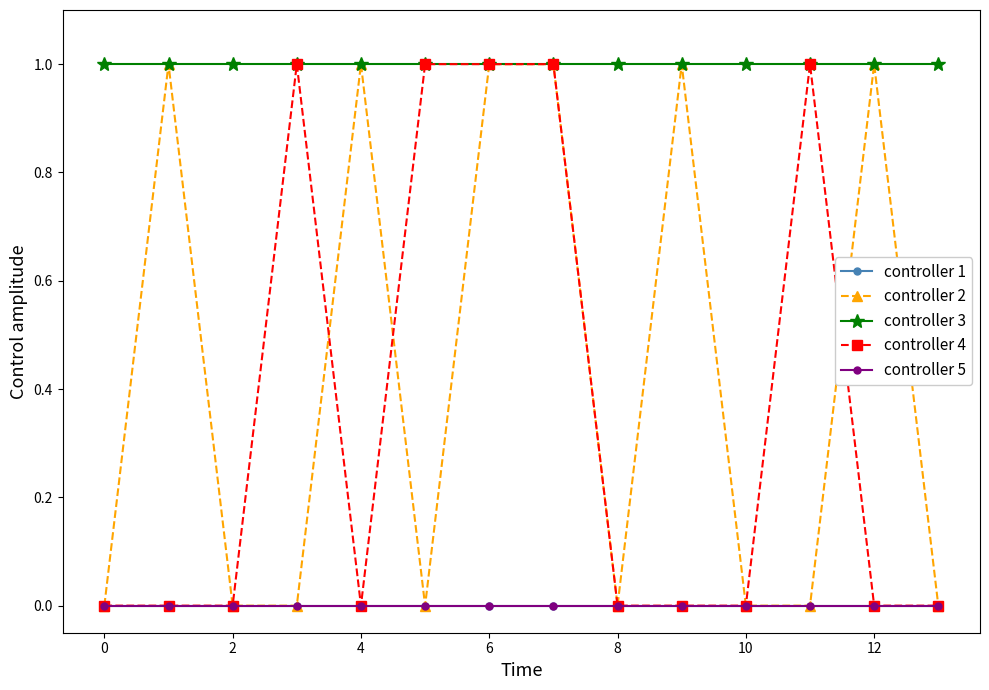

Does the chart have visible grid lines?

No